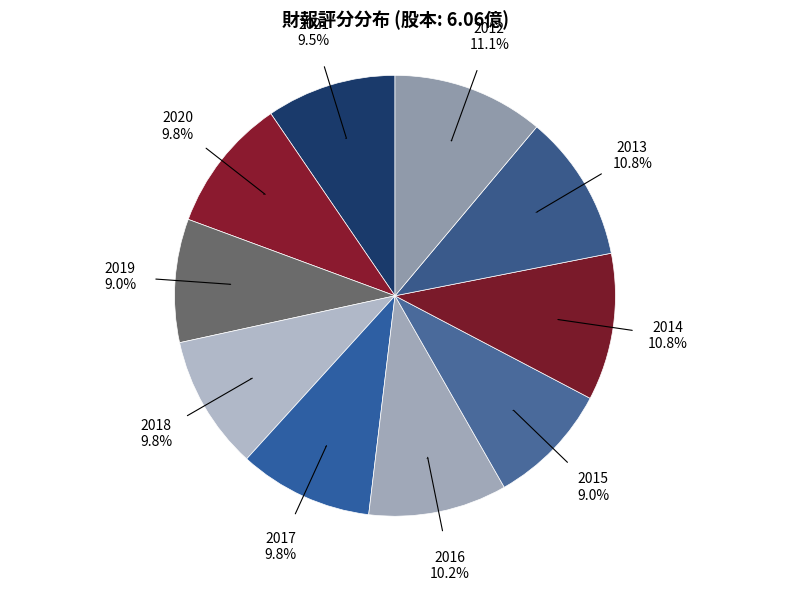

To the nearest percent, what is the combined percentage of 2021 and 2012?

21%